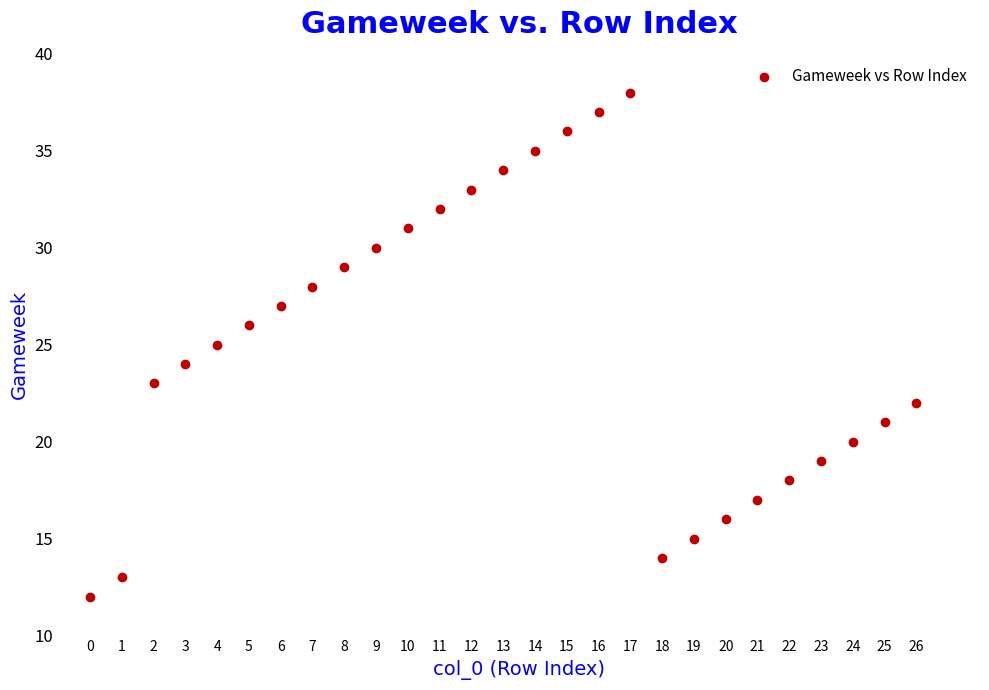

What is the range of Y values (max minus min)?

26